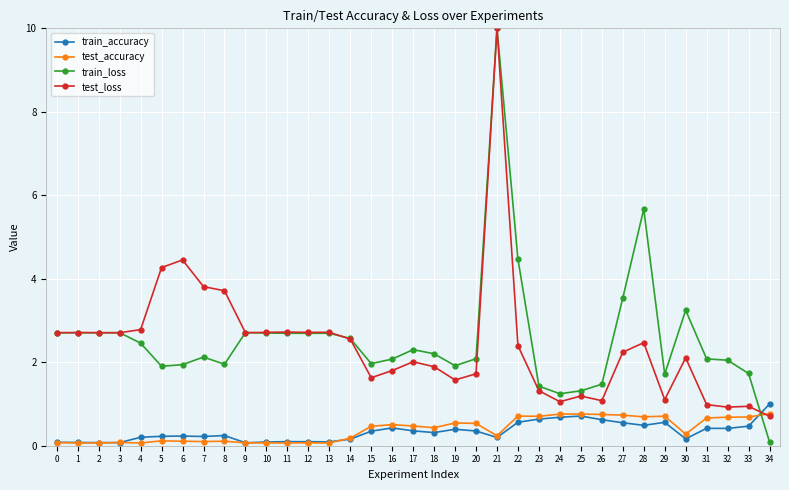

What is the spread (max minus min) of values at 9?

2.6